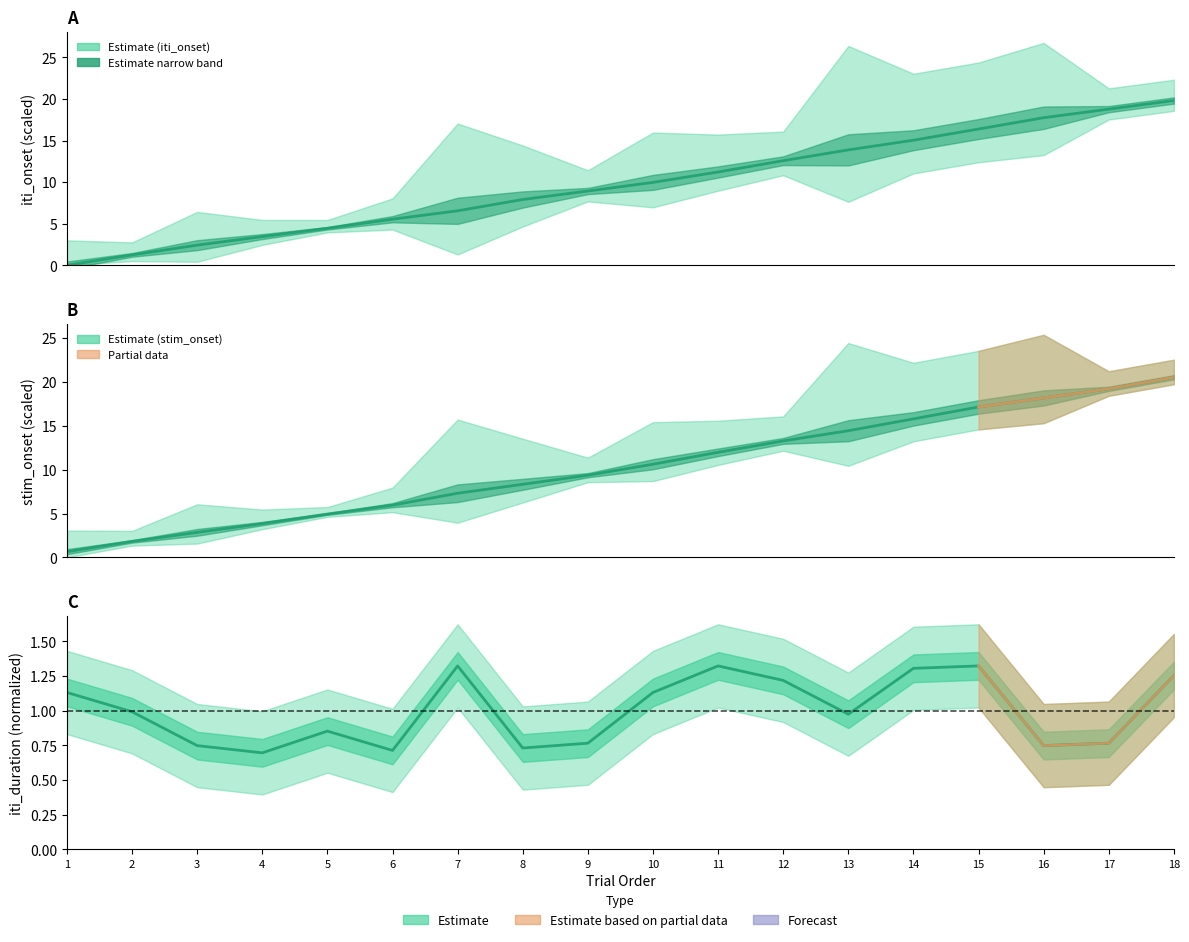

What is the approximate value of iti_duration at 10?

1.1